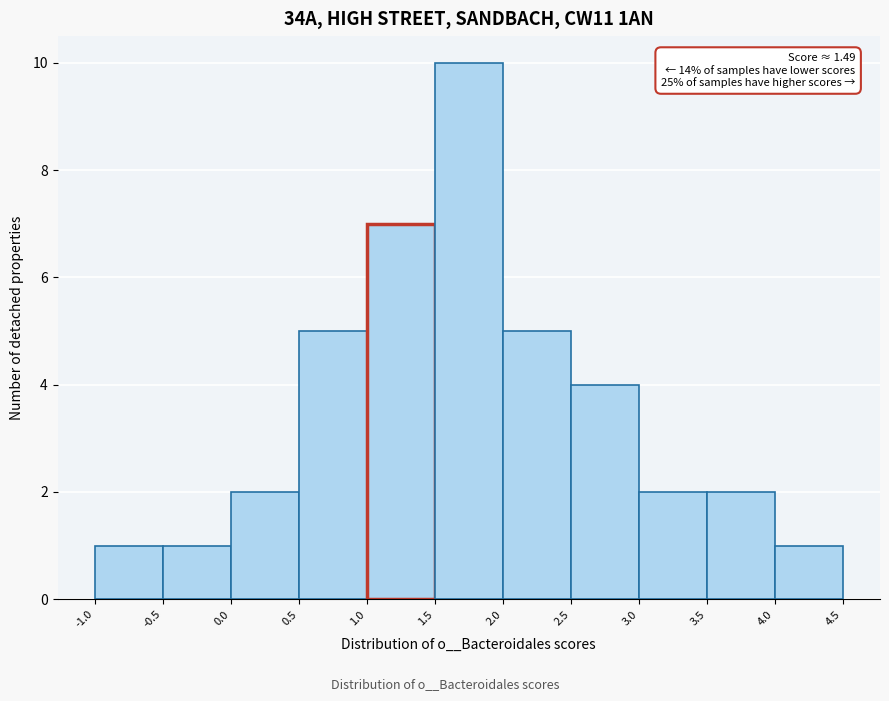

Which range on the x-axis has the tallest bar?

1.5 to 2.0